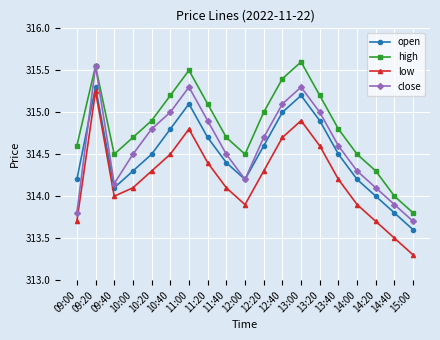

Rank the series at 10:40 from lowest to highest value.

low, open, close, high